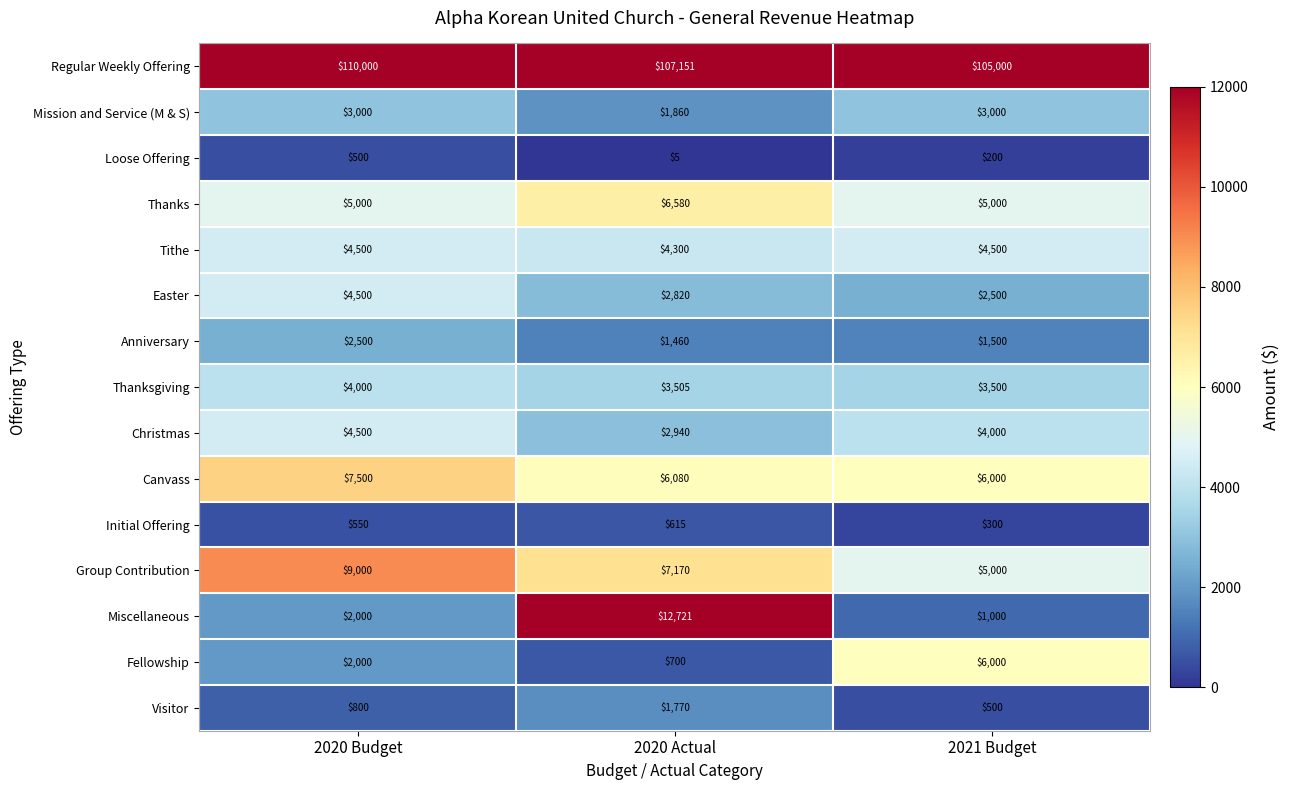

Which series has the widest spread of values?

Miscellaneous